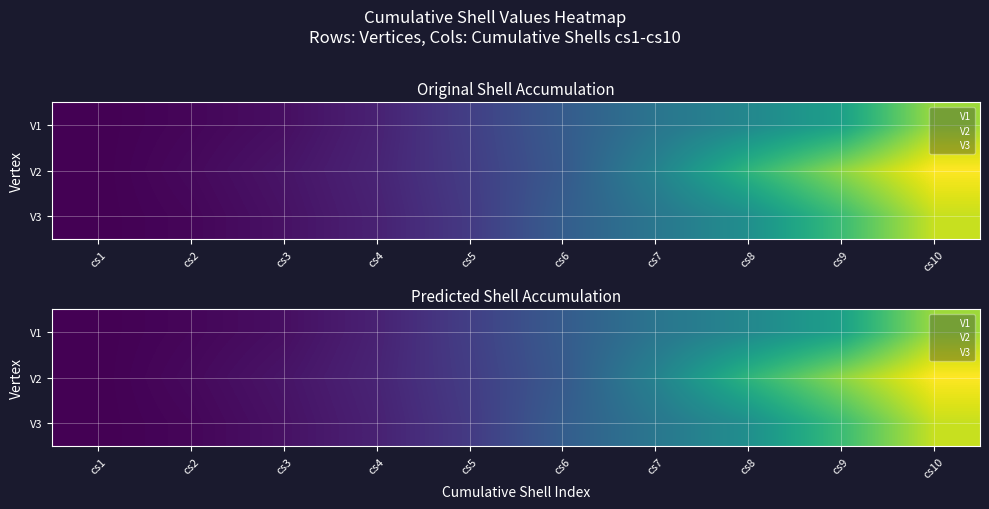

Rank the categories by V3 value from highest to lowest.

cs10, cs9, cs8, cs7, cs6, cs5, cs4, cs3, cs2, cs1